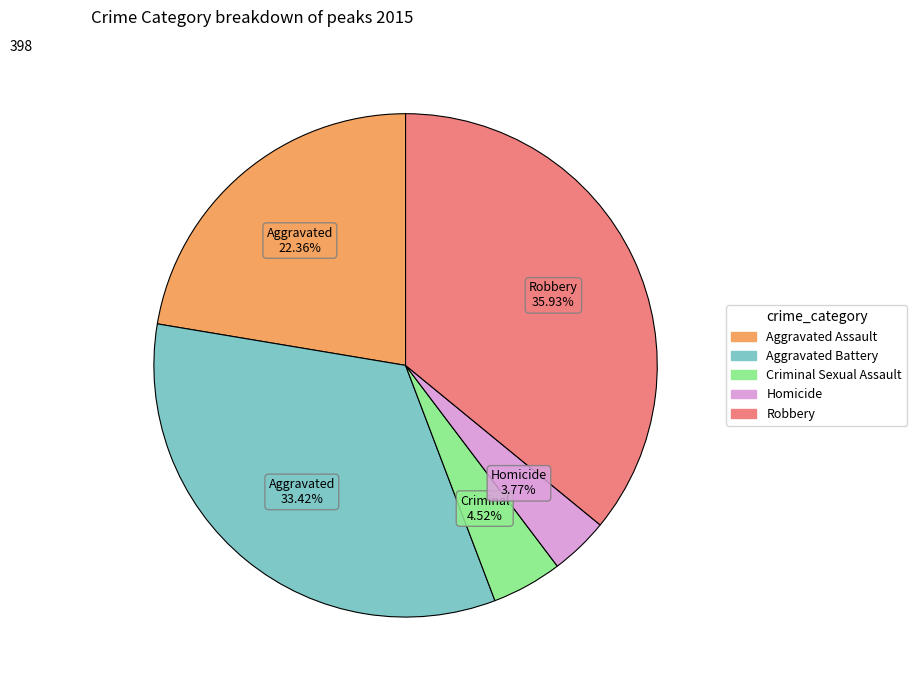

To the nearest percent, what is the combined percentage of Aggravated Assault and Aggravated Battery?

56%